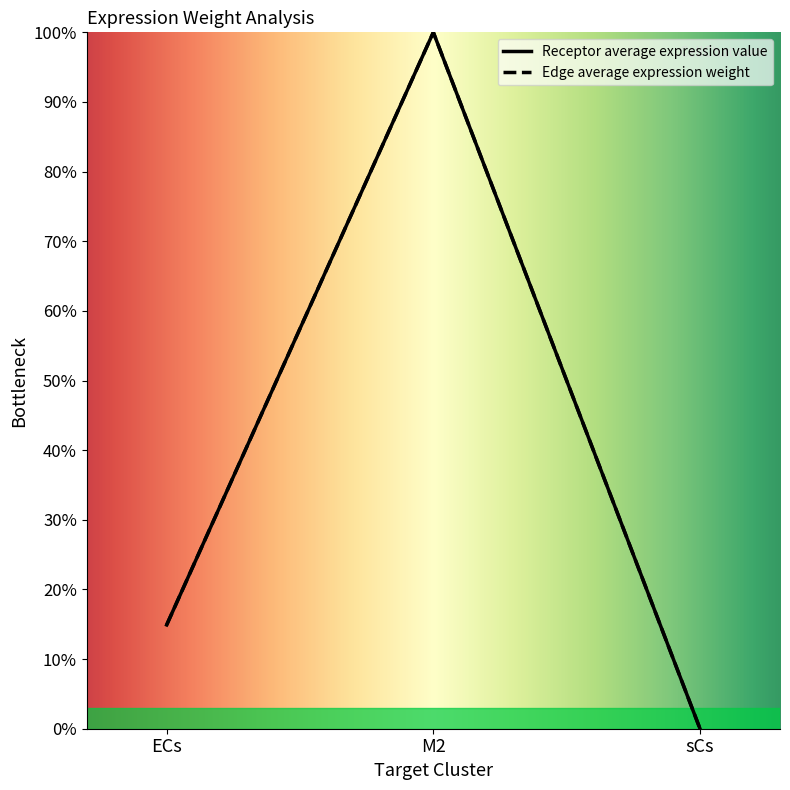

What is the greatest value displayed?

100.0